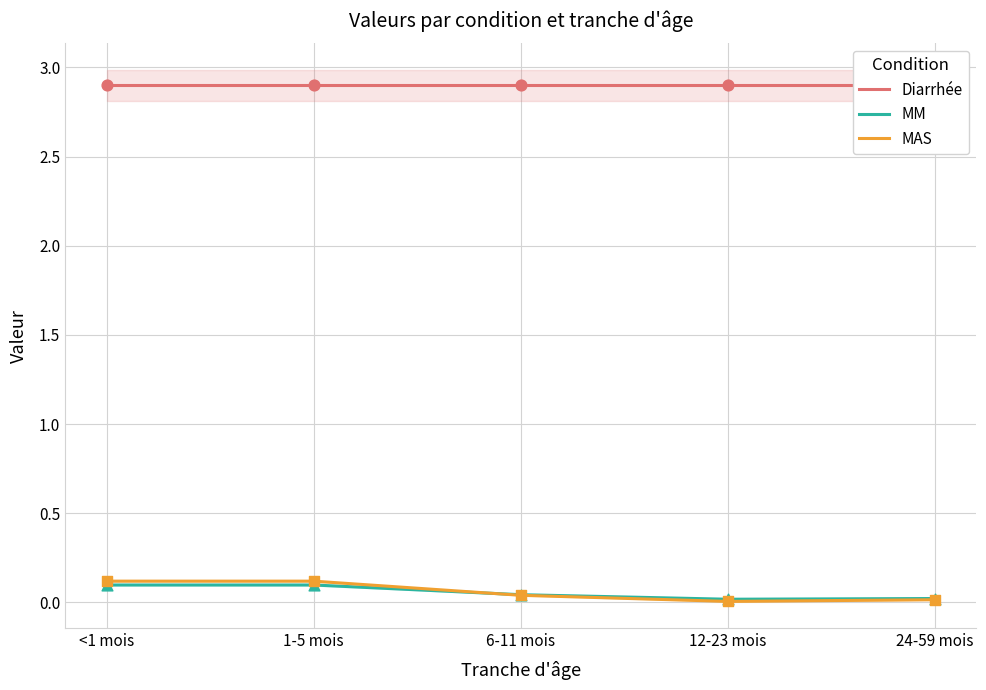

Which series reaches the maximum Y coordinate?

Diarrhée